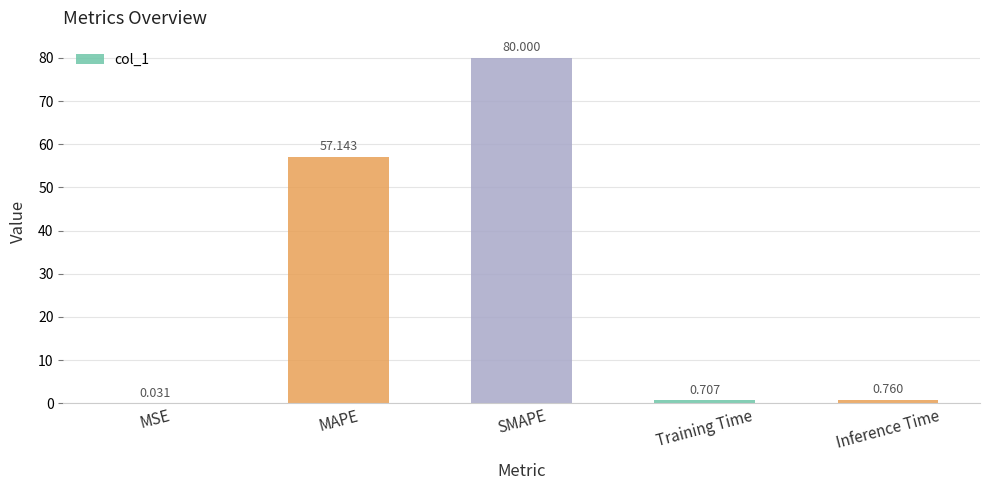

Which category has the highest value across all series?

SMAPE